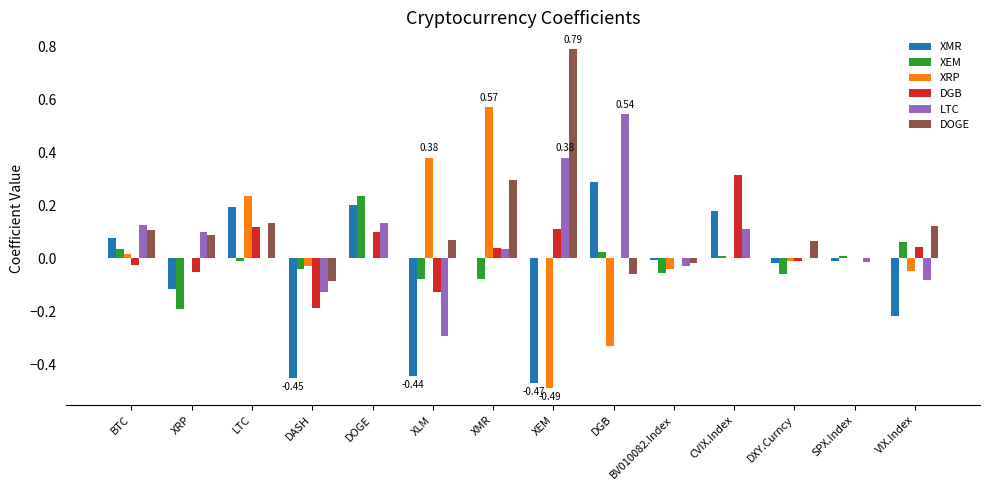

What is the maximum value shown in the chart?

0.8